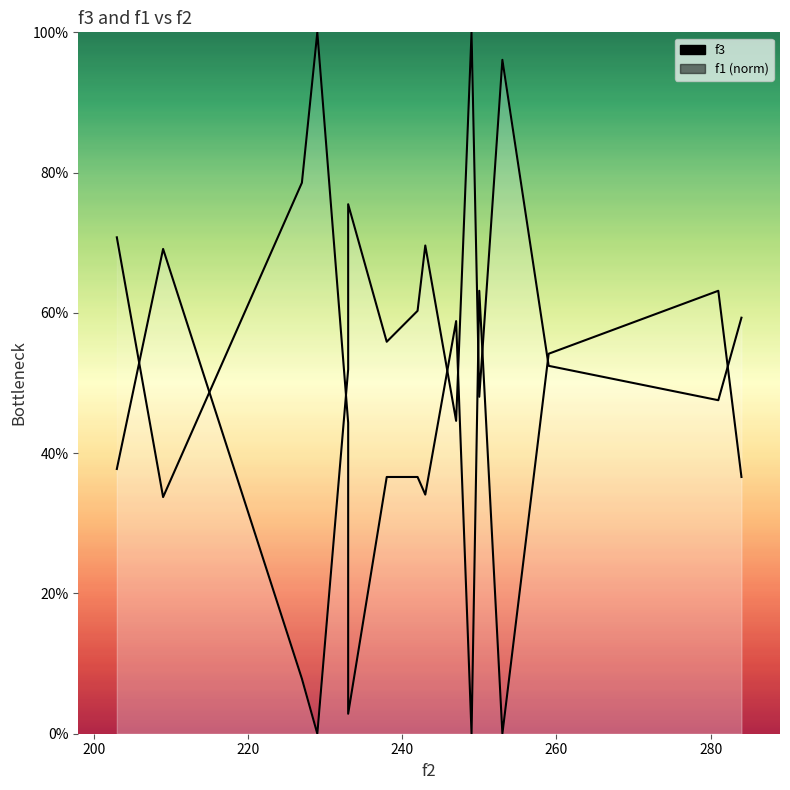

In f1, how many points are lower than both neighbors (excluding endpoints)?

5